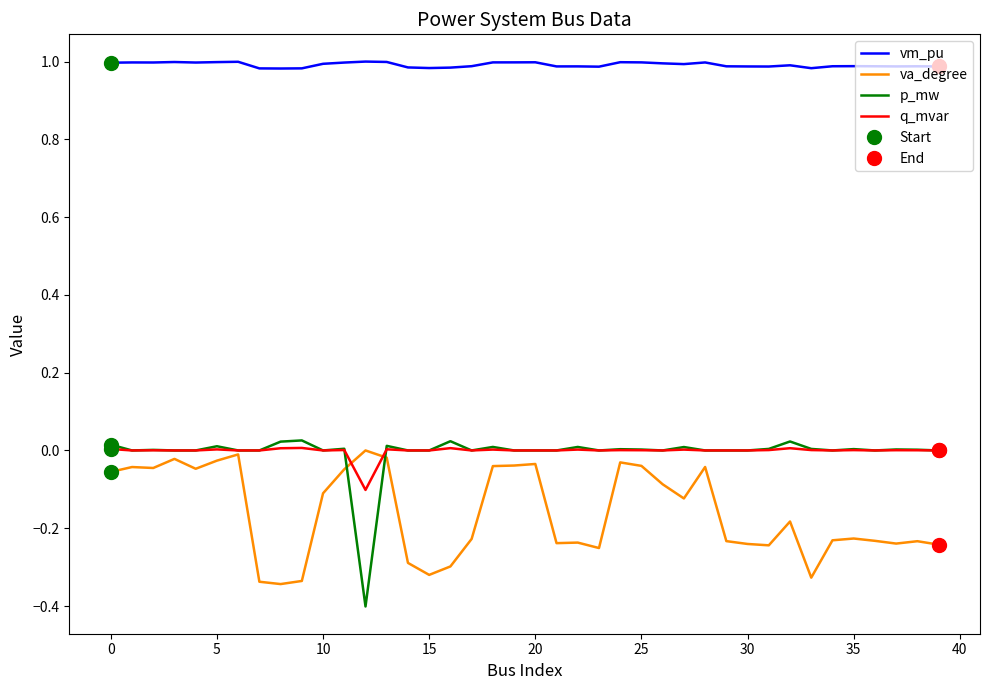

Which series has the largest range (max minus min)?

p_mw